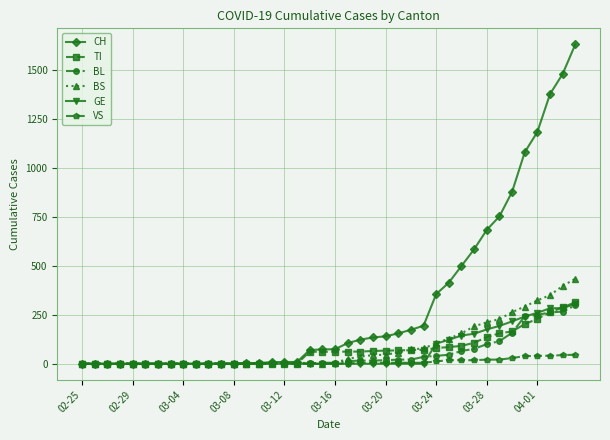

Which series has the largest total across all categories?

CH